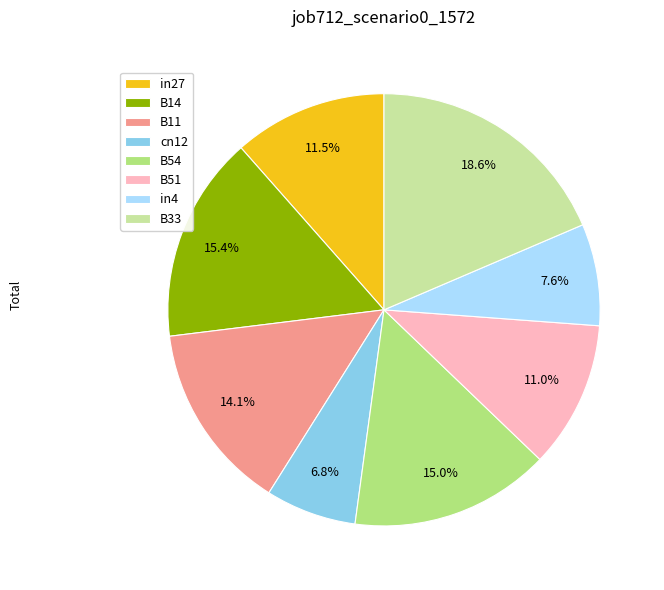

How many segments does this pie chart have?

8